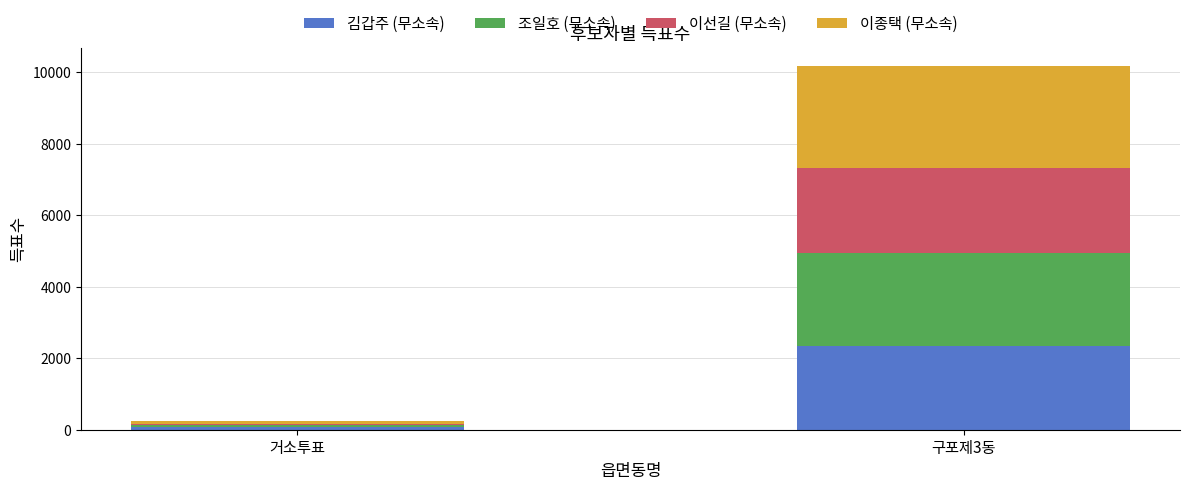

What is the value of the 김갑주 (무소속) bar at the 1st from the left?

71